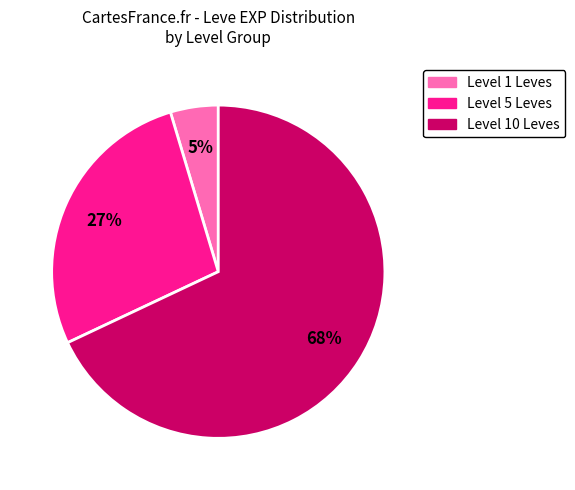

To the nearest percent, what is the average slice percentage?

33%